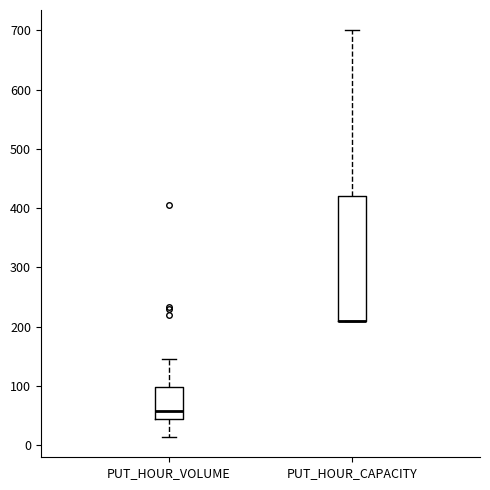

Which box is the tallest, from its lower edge to its upper edge?

PUT_HOUR_CAPACITY